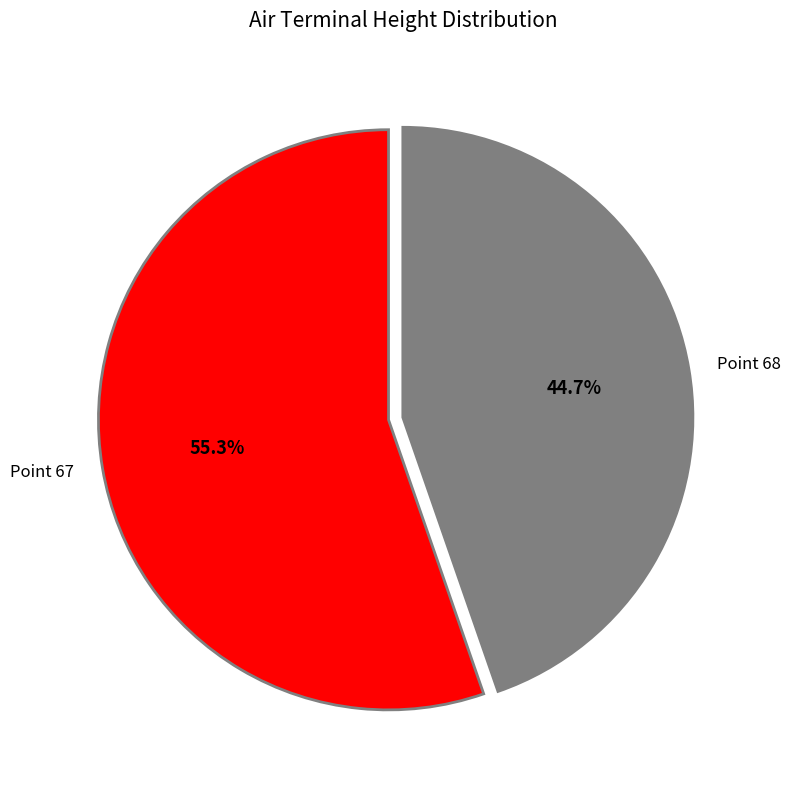

To the nearest percent, what is the difference between the Point 67 and Point 68 slice percentages?

11%